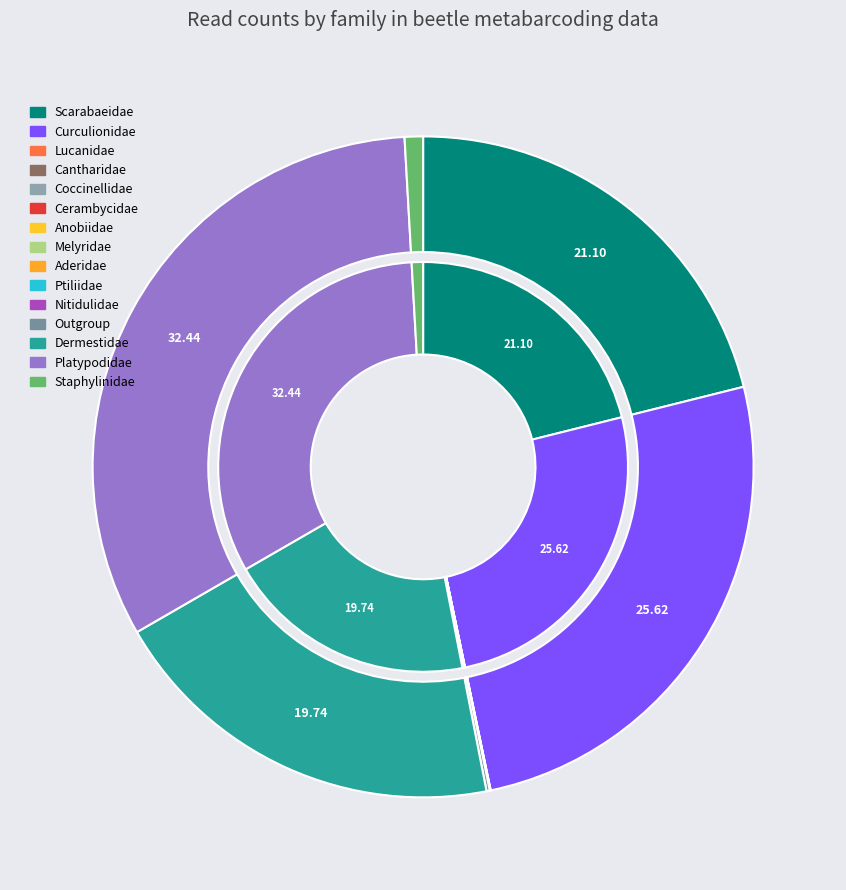

To the nearest percent, what is the average slice percentage?

7%